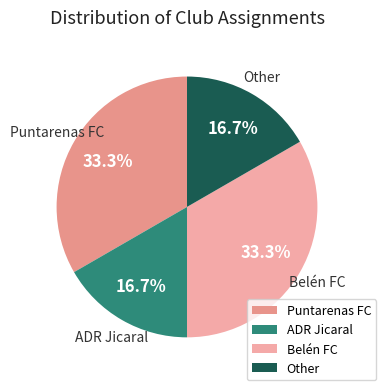

What percentage is NOT represented by ADR Jicaral?

83.3%